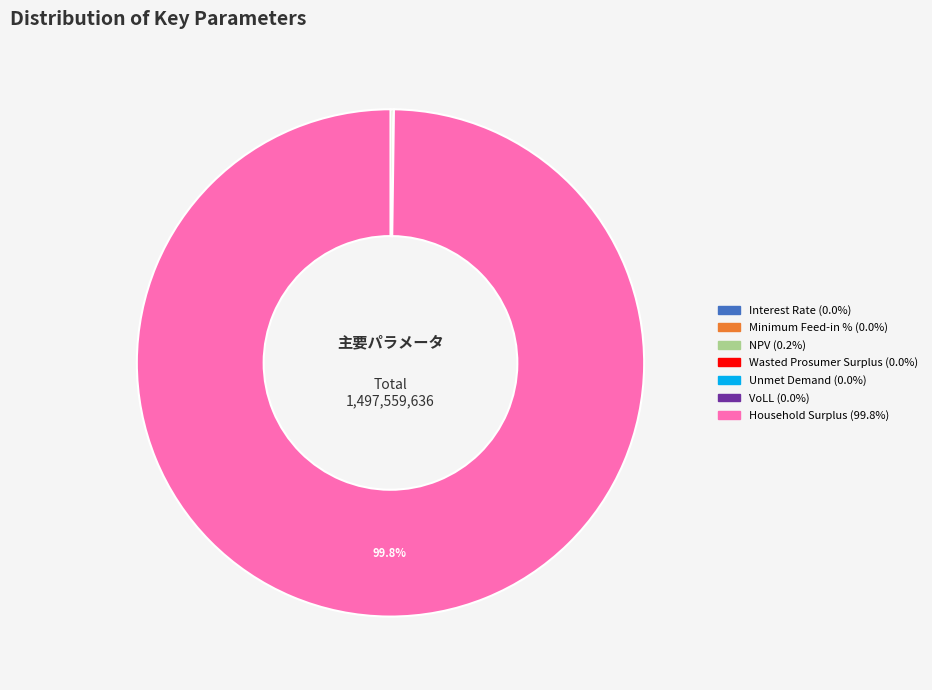

Which category has the biggest portion of the pie?

Household Surplus